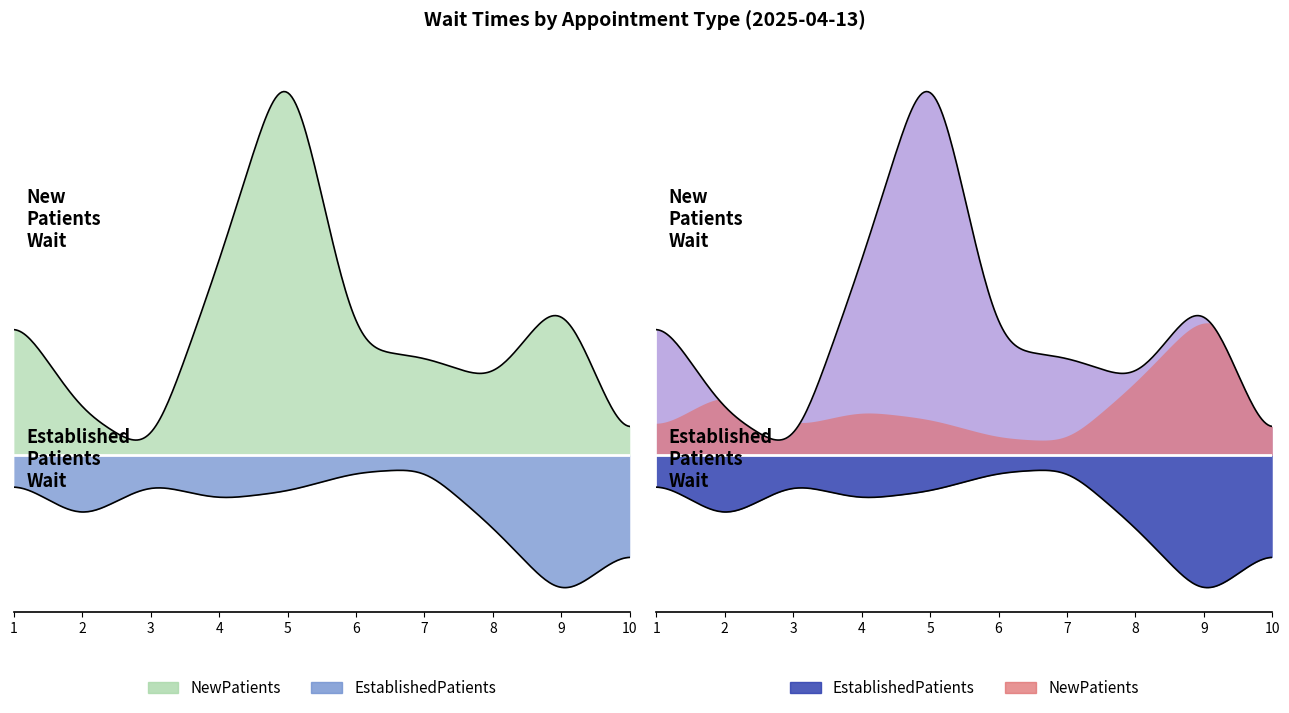

True or false: EstablishedPatients and NewPatients cross at least once.

True